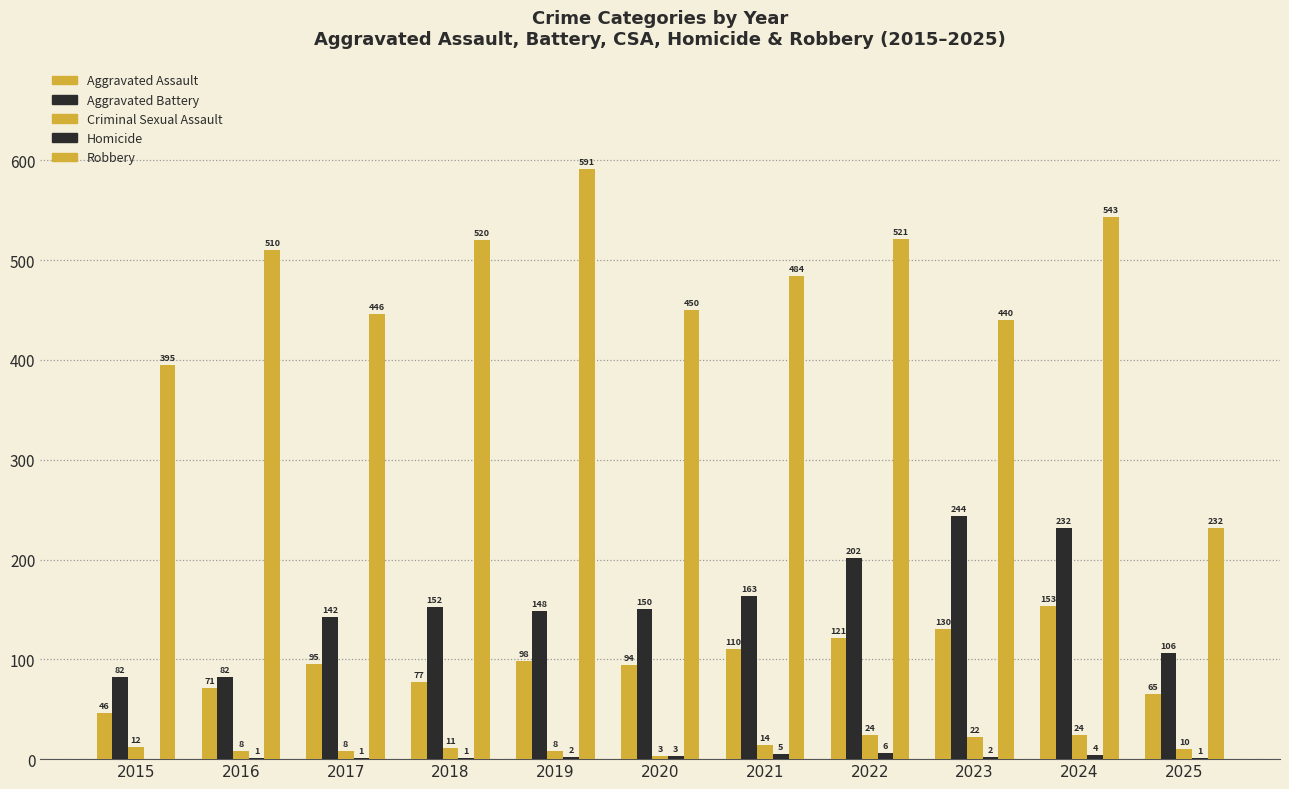

At which category does the chart reach its minimum across all series?

2015